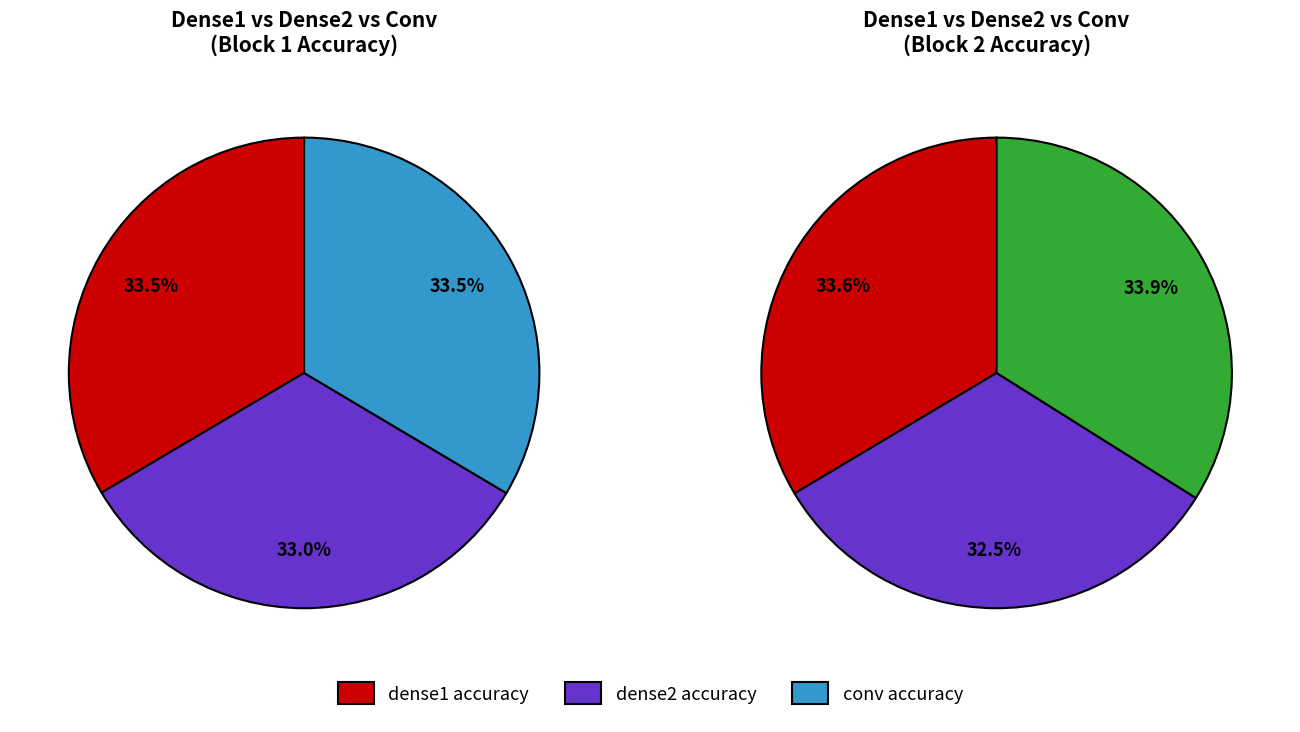

The dense2_accuracy slice represents 47% of the pie. True or false?

False